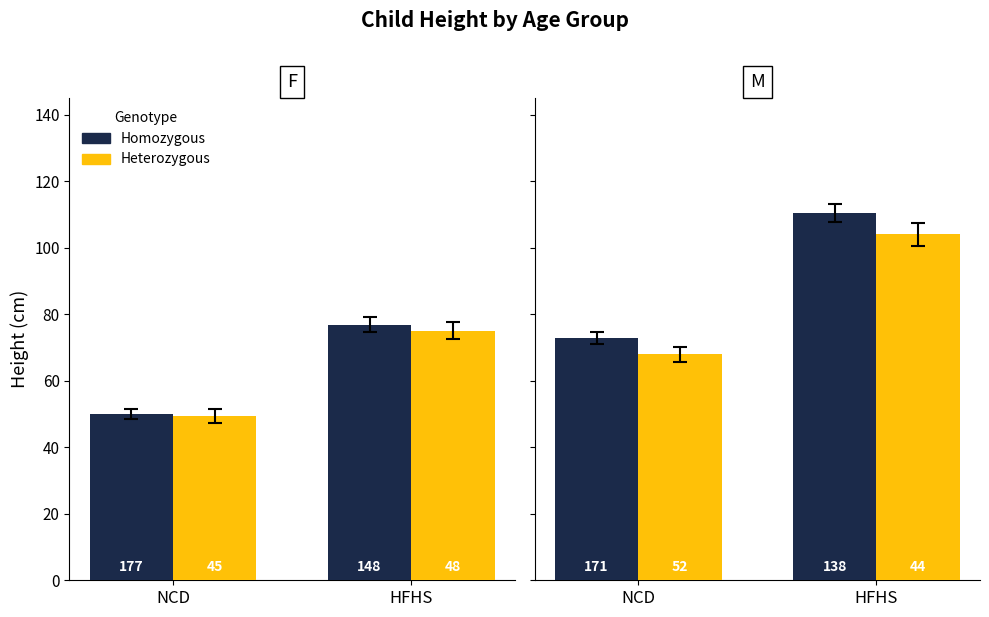

List the series in order of their overall mean, highest first.

Homozygous, Heterozygous